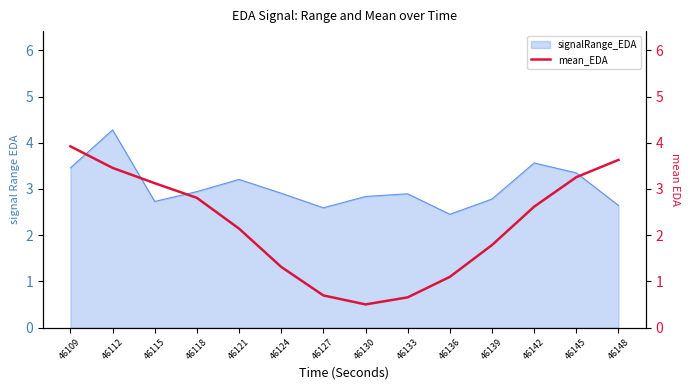

Is it true that signalRange_EDA equals 2.6 at 46148?

True